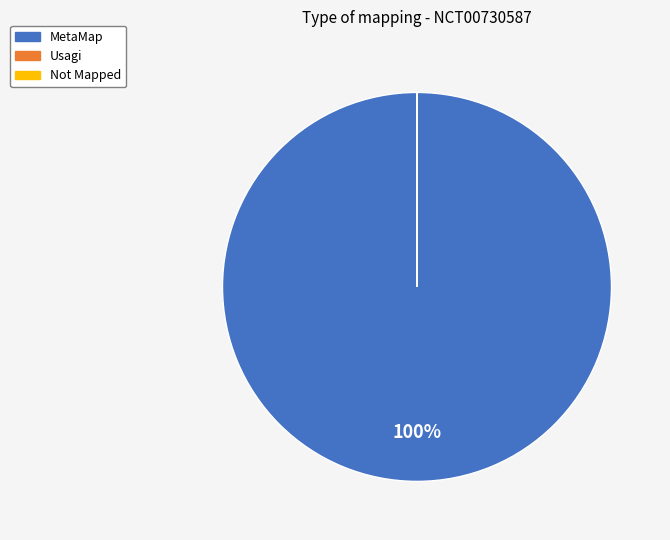

True or false: MetaMap accounts for 100% of the total.

True